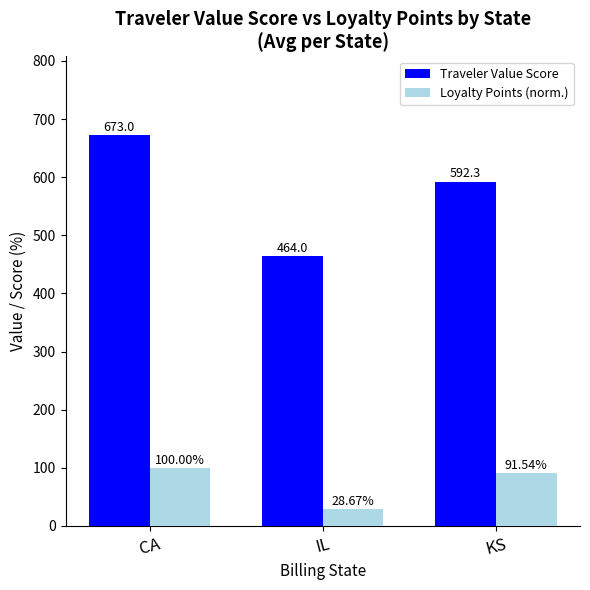

What is the maximum value shown in the chart?

673.0